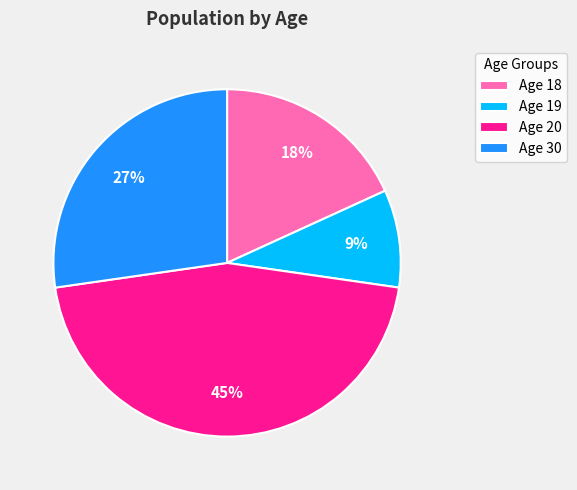

Does any single category account for the majority?

No